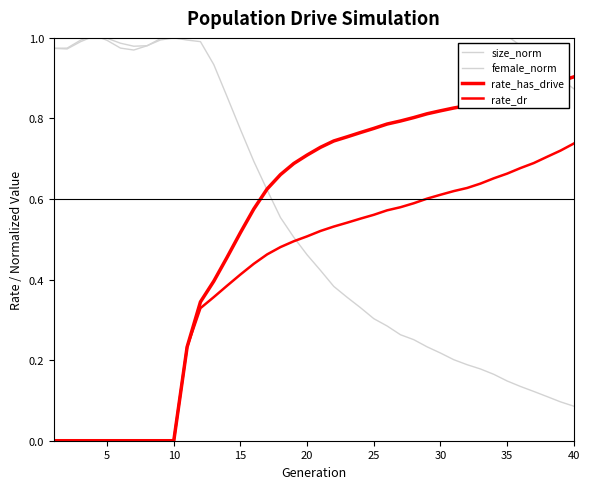

What is the value of the rate_has_drive point at the 40th from the left?

0.9